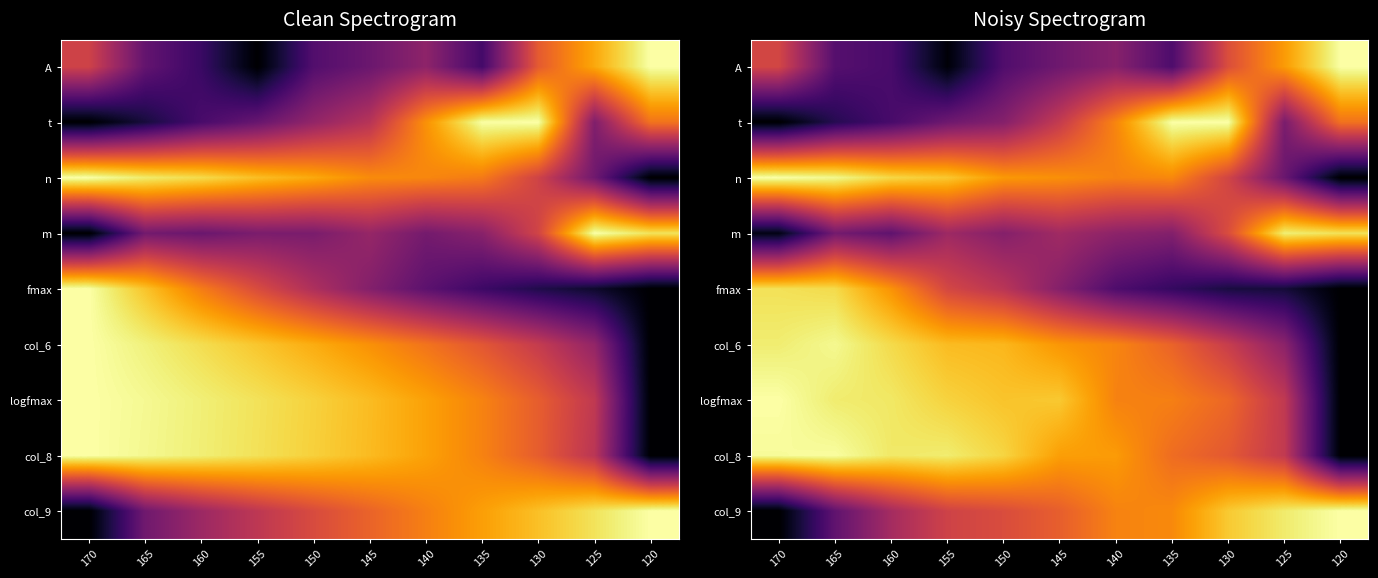

Which label corresponds to the largest value in the chart?

120